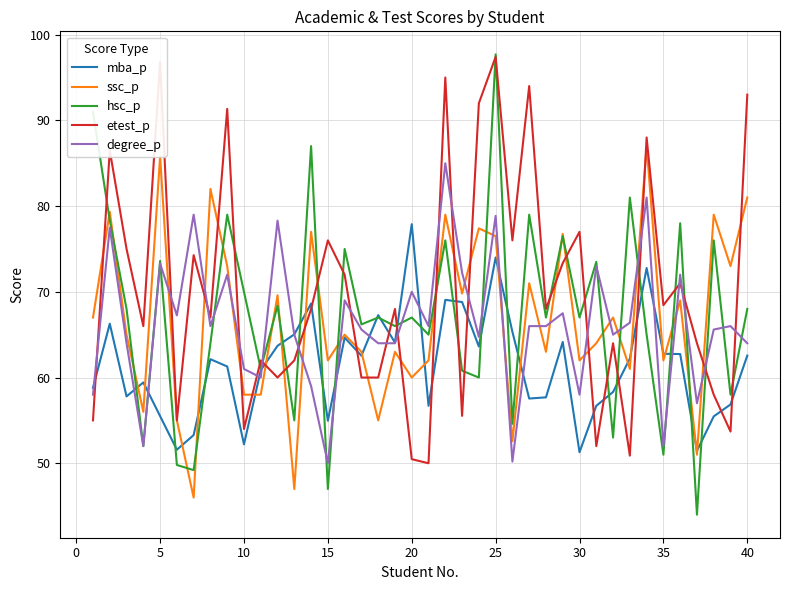

True or false: ssc_p and degree_p cross at least once.

True